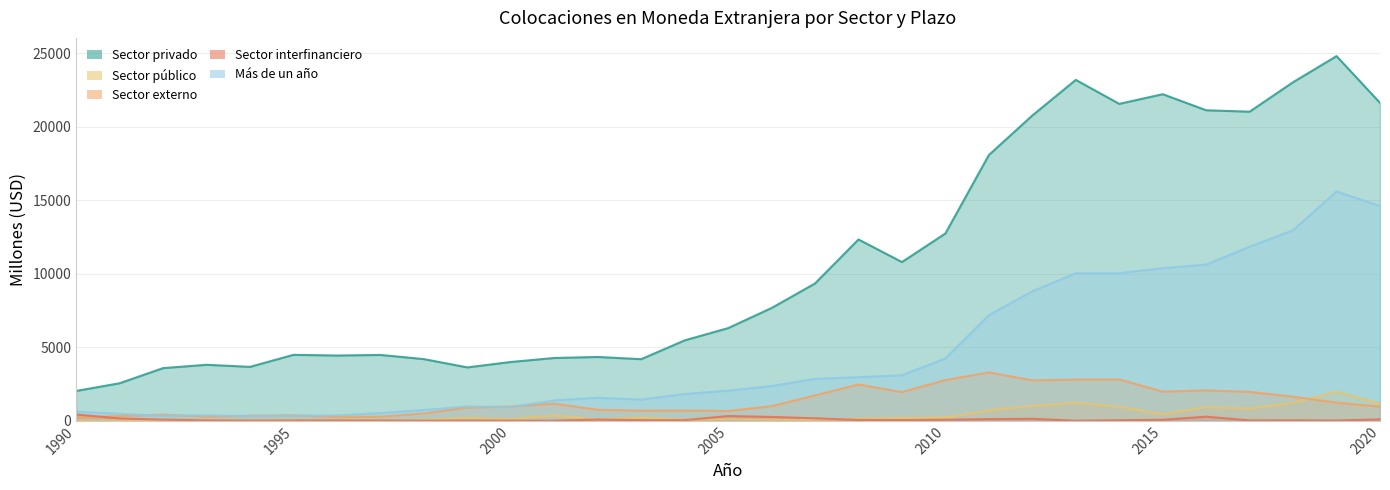

What is the spread (max minus min) of values at 2014?

21508